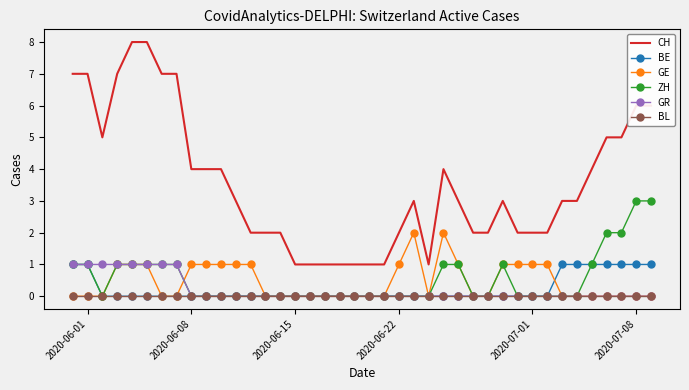

What is the difference between the second highest and minimum values in the BE series?

1